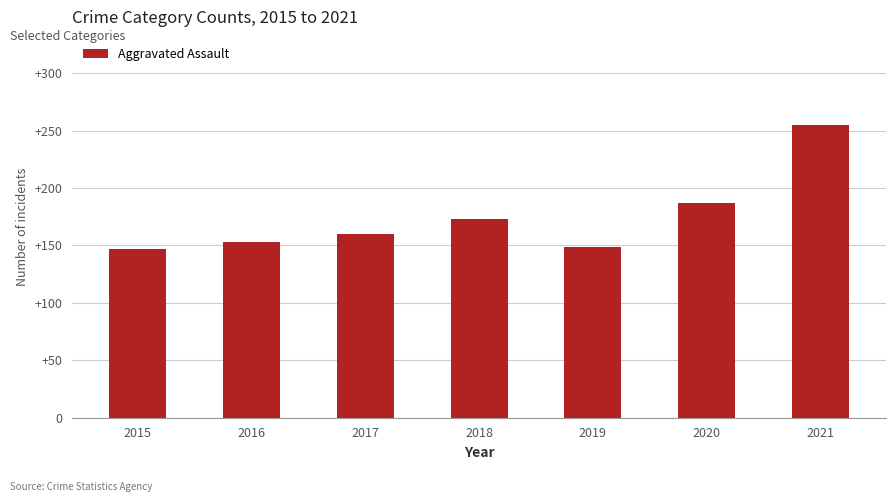

What is the greatest value displayed?

255